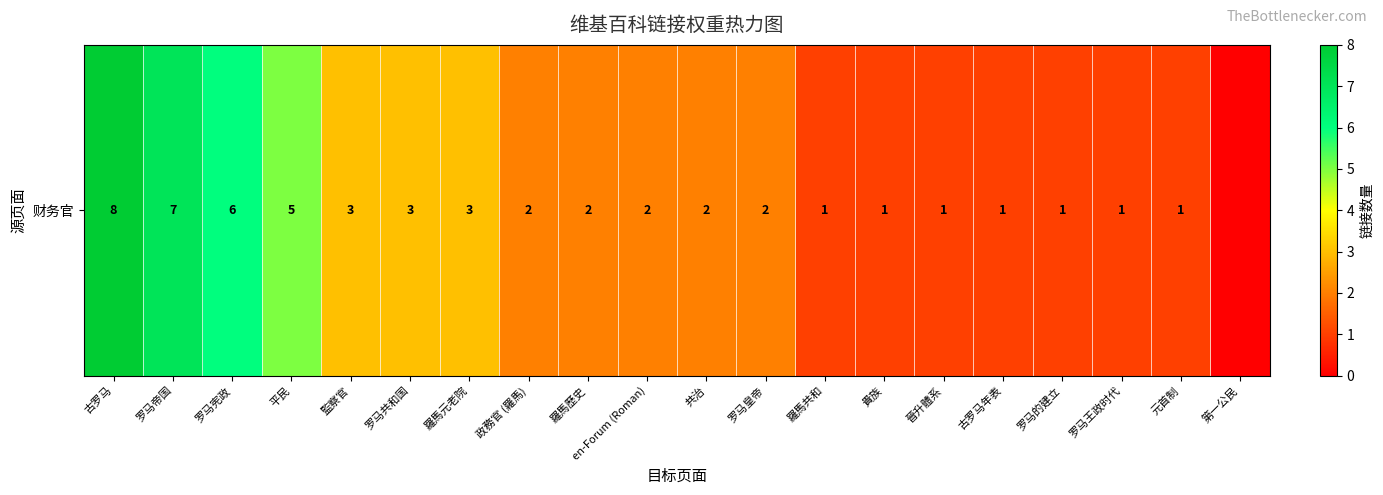

Count the values in the range 1 to 3.

15